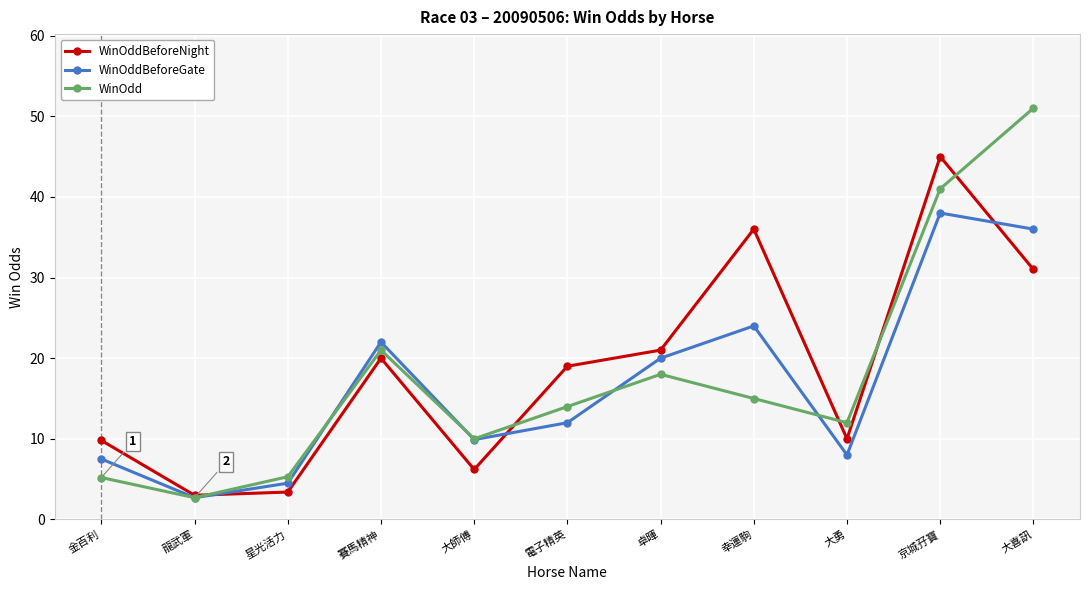

Which series has the largest range (max minus min)?

WinOdd